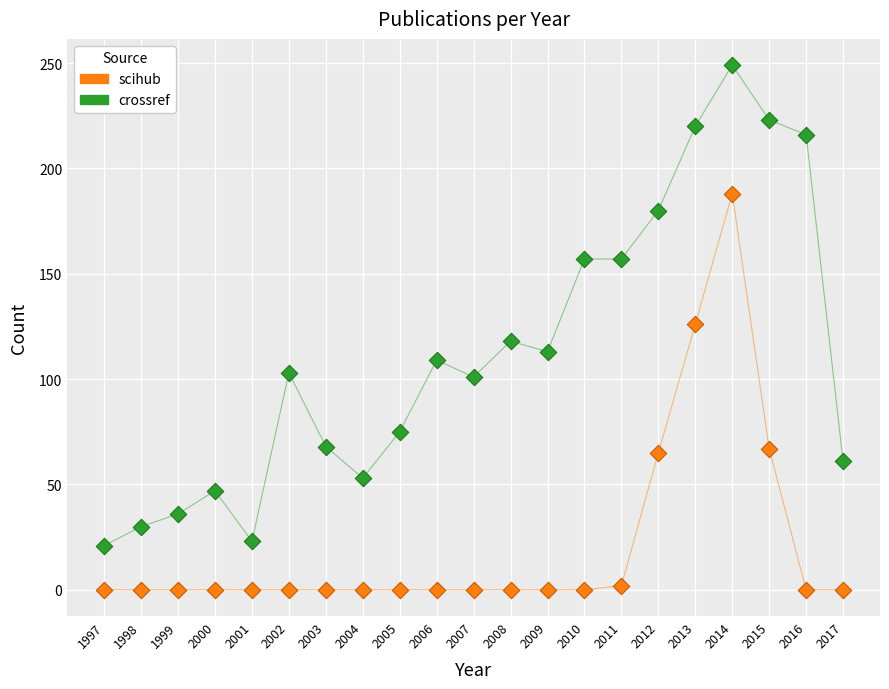

In the crossref series, what Y value is closest to 135?

118